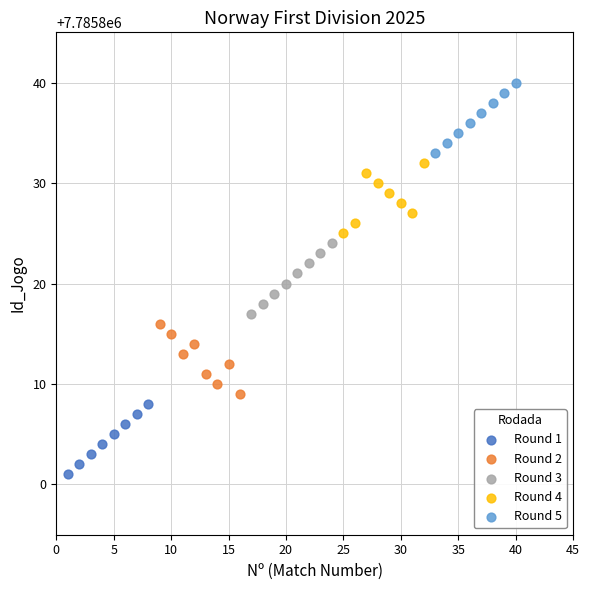

Which series reaches the minimum Y coordinate?

Round 1